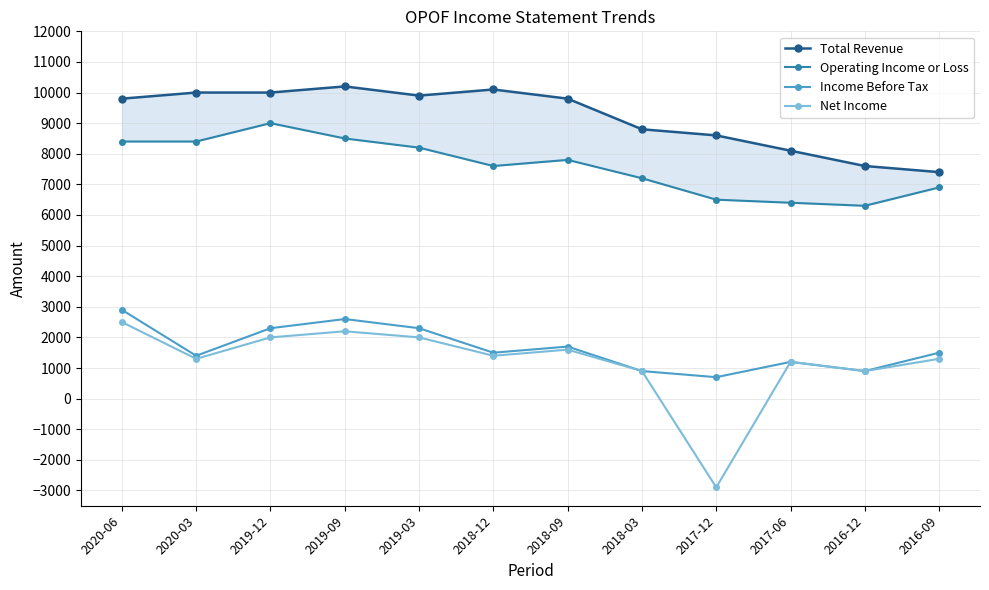

Is it true that Total Revenue equals 15356 at 2020-03?

False